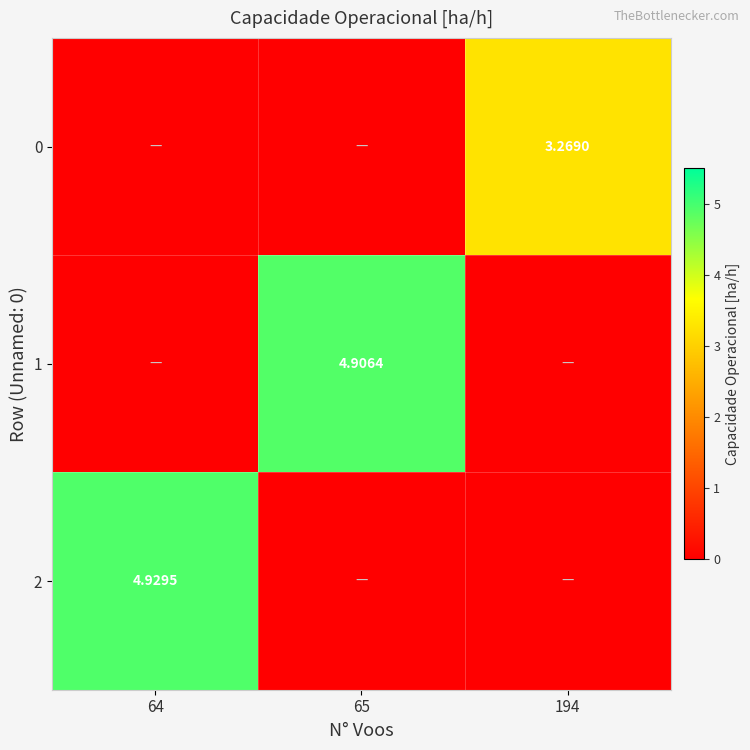

Is the value of 1 at 65 greater than the value of 2 at 64?

No